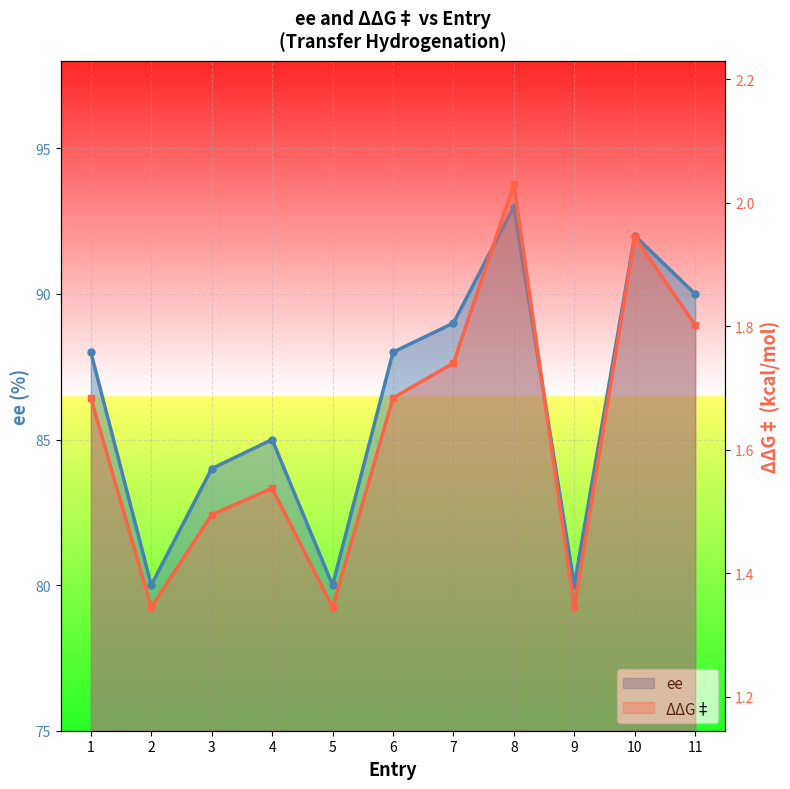

What is the sum of the ee values at 3 and 10?

176.0